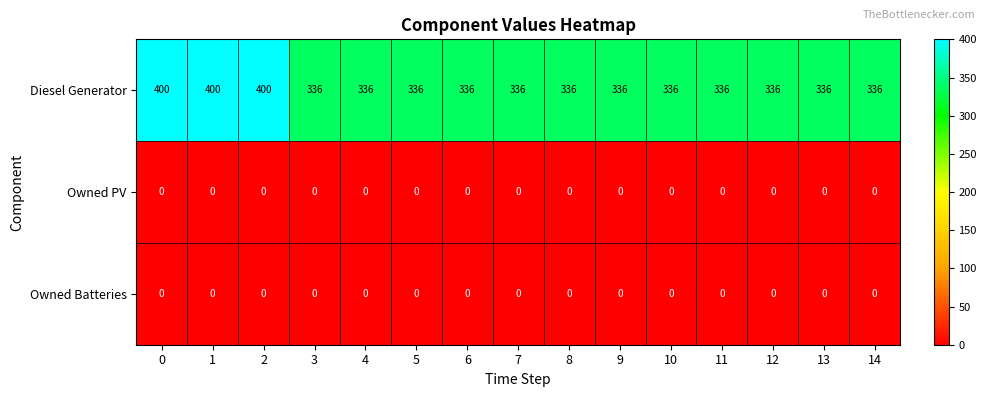

Between 2 and 10, which series saw the biggest shift?

Diesel Generator